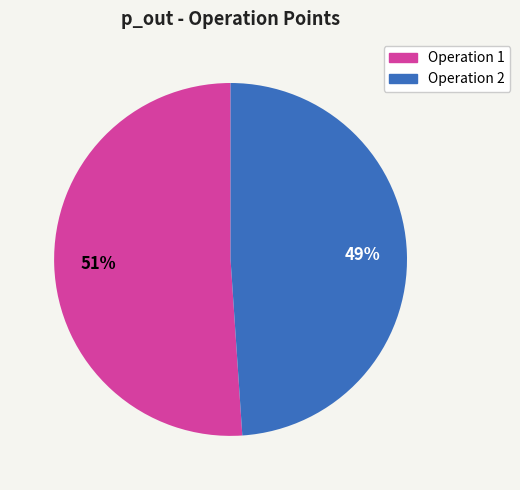

Count the number of slices in the pie.

2